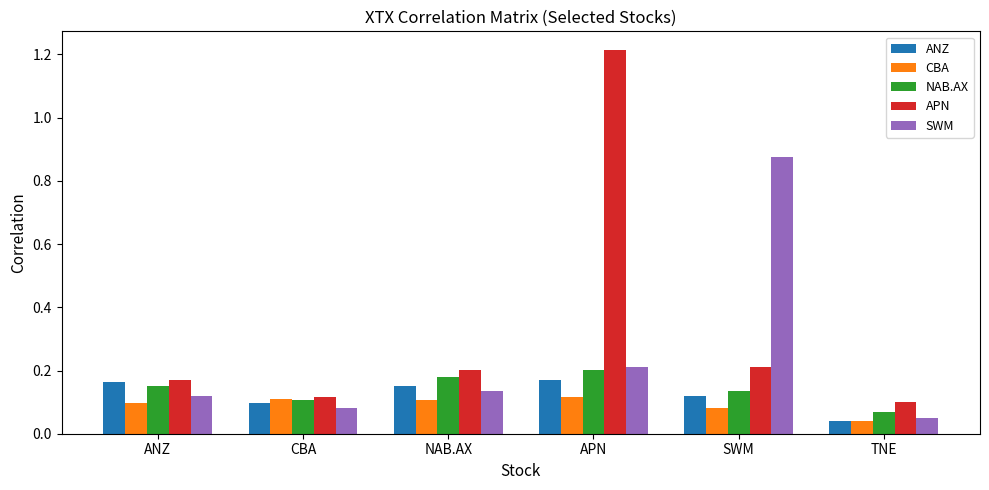

What is the difference between the highest and lowest values at SWM?

0.8